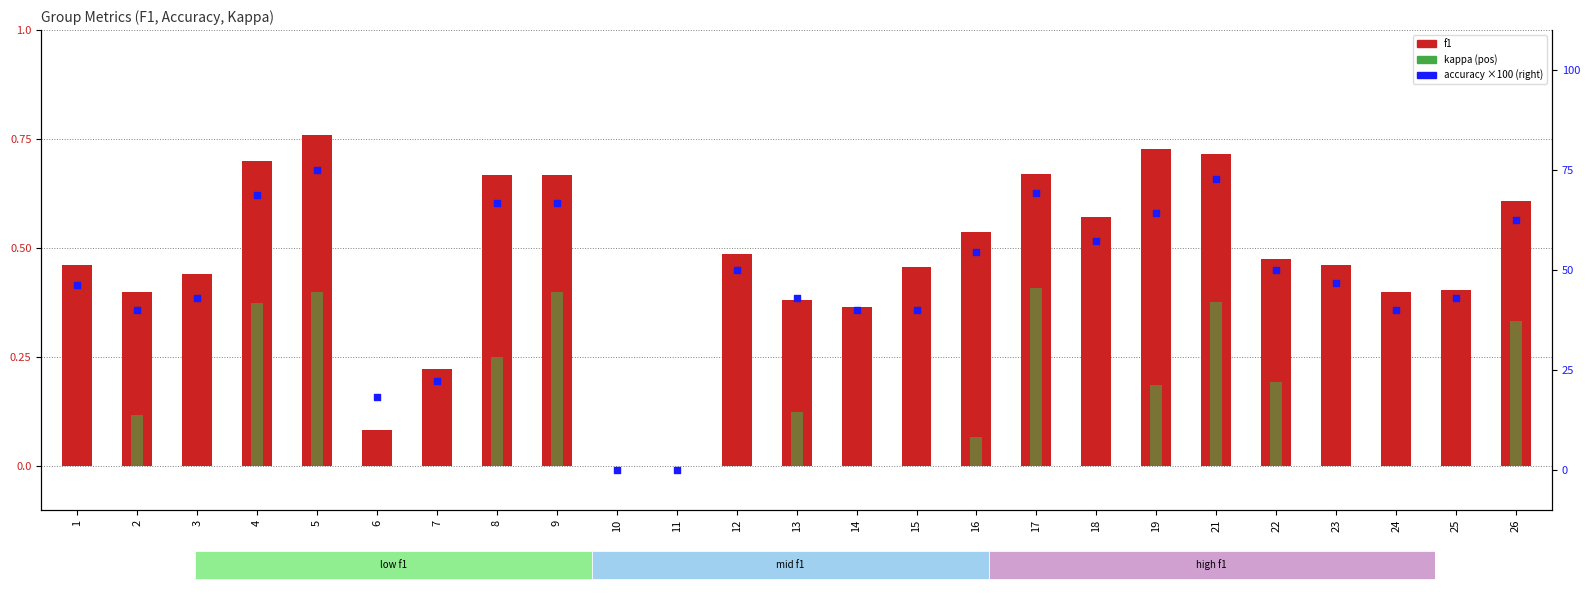

Is the value of kappa (pos) at 22 greater than the value of f1 at 15?

No